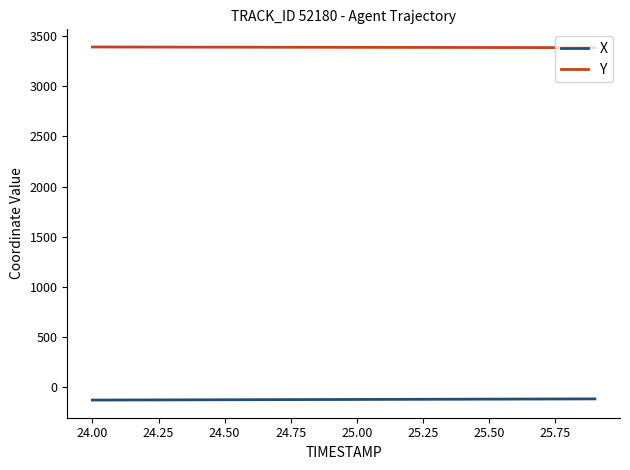

Which series has the largest total across all categories?

Y